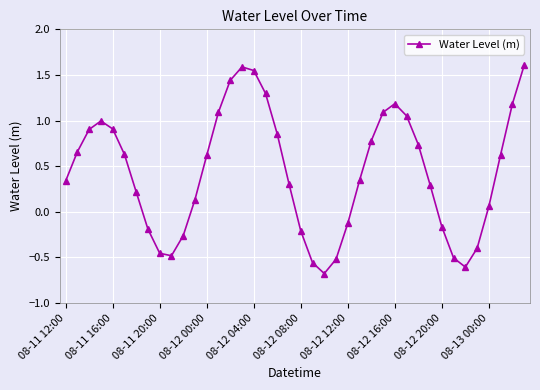

Is this an area chart (filled region under the line)?

No